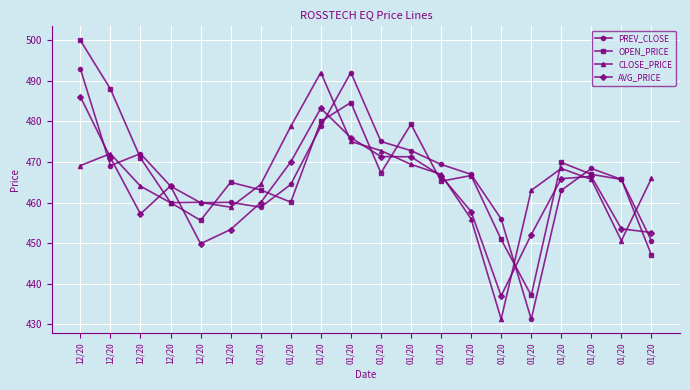

Count the number of categories in the chart.

20